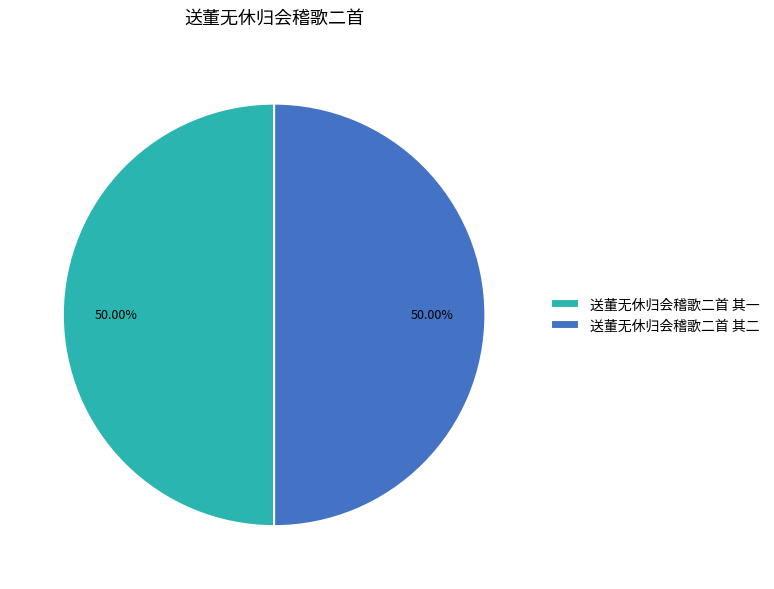

What percentage is the 送董无休归会稽歌二首 其二 slice, to the nearest percent?

50%